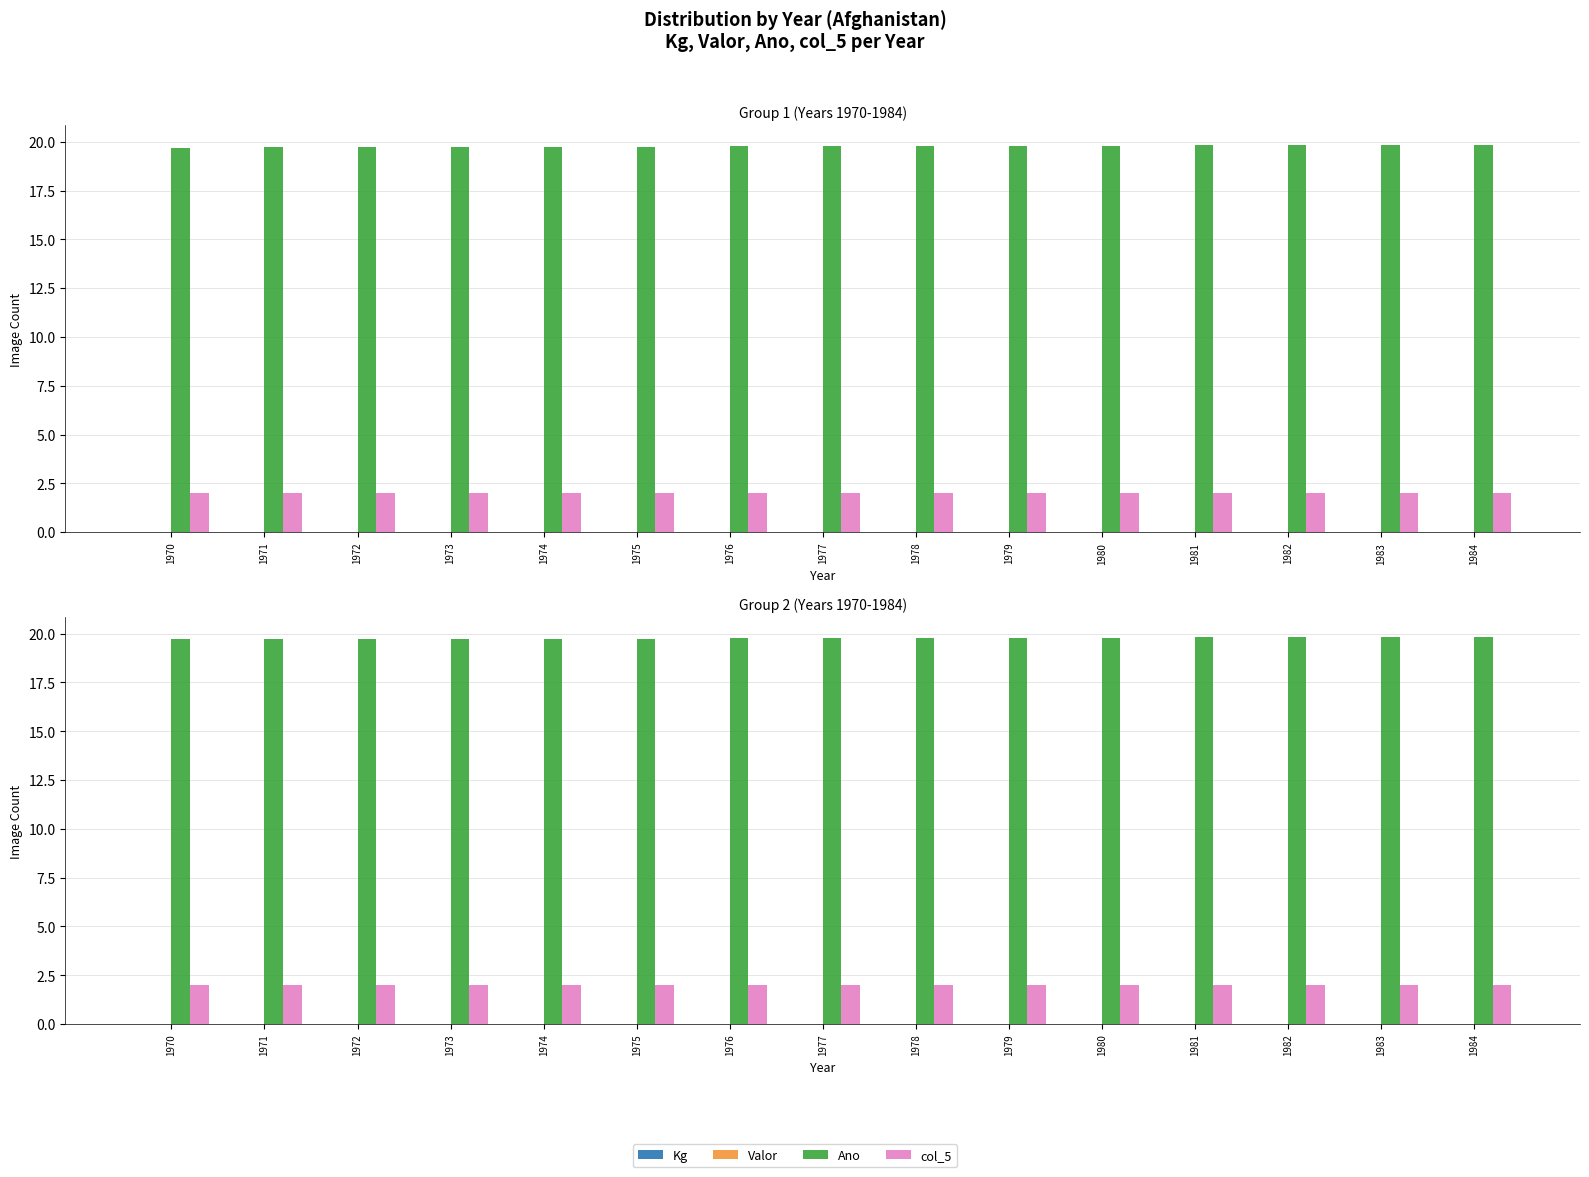

Is the value of Valor at 1974 greater than the value of Ano at 1978?

No